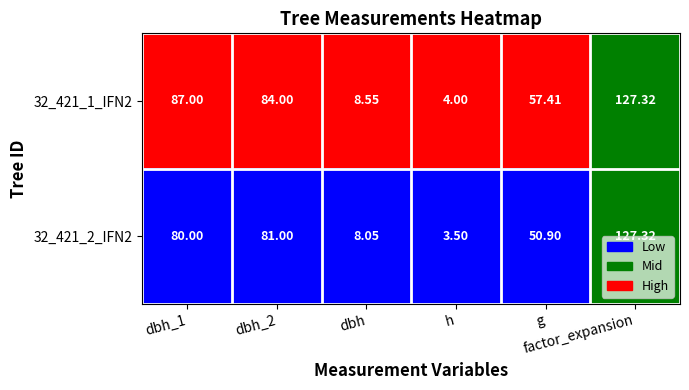

Count the number of data series in this chart.

2